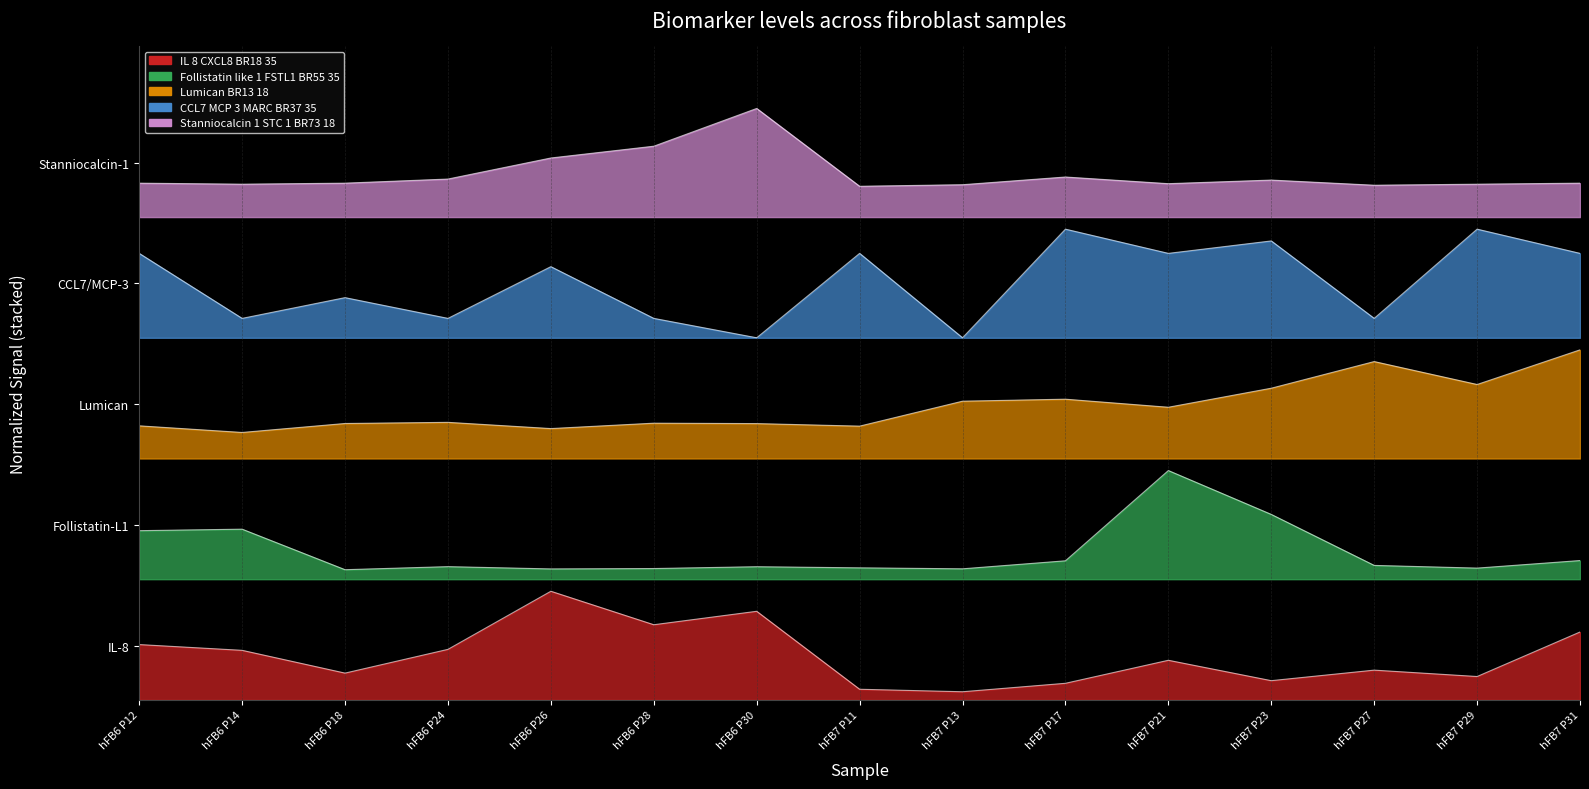

What is the value of the CCL7_MCP_3_MARC_BR37_35_plex point at the 14th from the left?

4.7